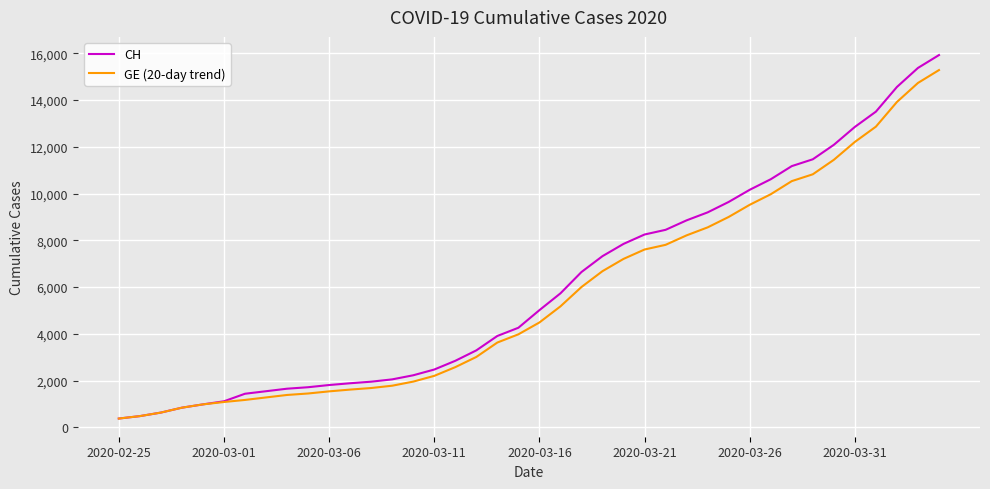

What is the maximum value for GE (20-day trend)?

15284